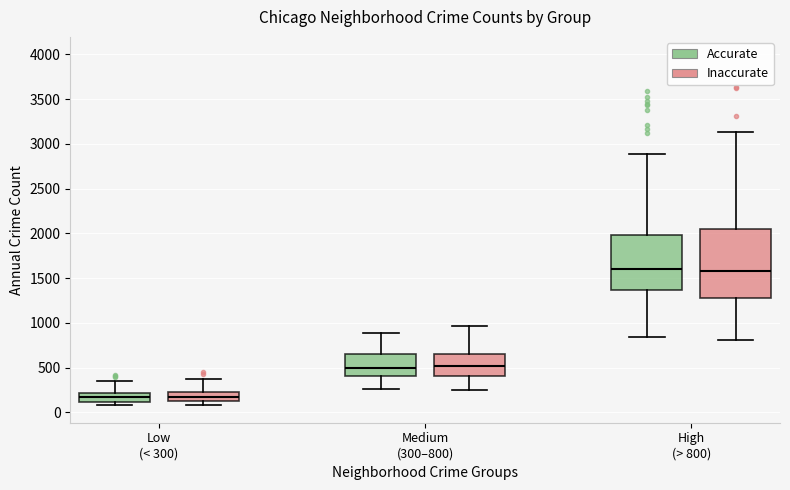

Reading left to right, transcribe this box plot: for each box, give where its median line is, the range the box spans, and where its two whiskers end, as read against the y-axis. The values are not printed on the chart, so give them approximately, as read against the axis.

Low (< 300) (Accurate): median 150, box 100 to 200, whiskers 100 (just below the box's lower edge) to 350
Low (< 300) (Inaccurate): median 150, box 100 to 250, whiskers 50 to 400
Medium (300–800) (Accurate): median 500, box 400 to 650, whiskers 250 to 900
Medium (300–800) (Inaccurate): median 500, box 400 to 650, whiskers 250 to 900
High (> 800) (Accurate): median 1600, box 1350 to 2000, whiskers 850 to 2900
High (> 800) (Inaccurate): median 1600, box 1350 to 1950, whiskers 850 to 2650